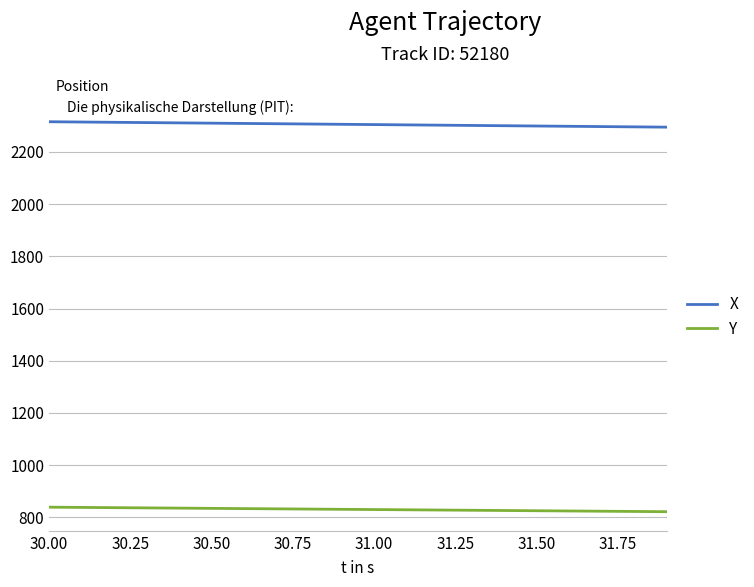

List the series in order of their overall mean, highest first.

X, Y